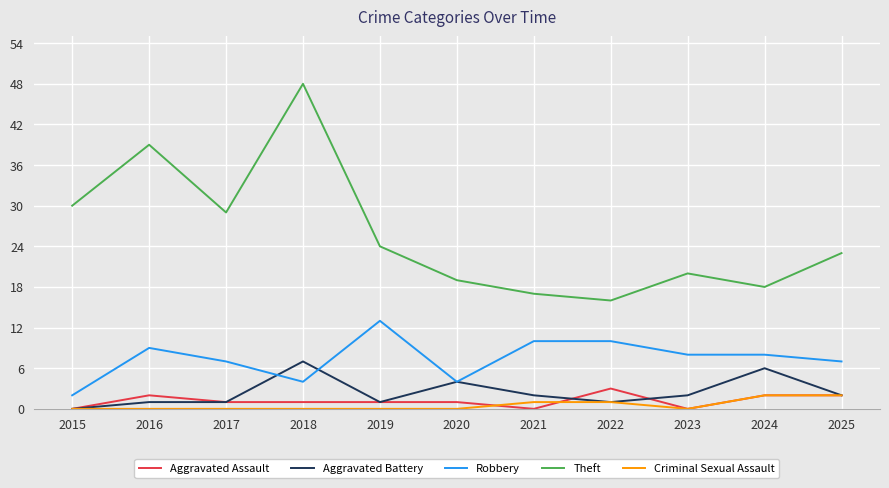

What is the difference between the maximum and minimum values in the Theft series?

32